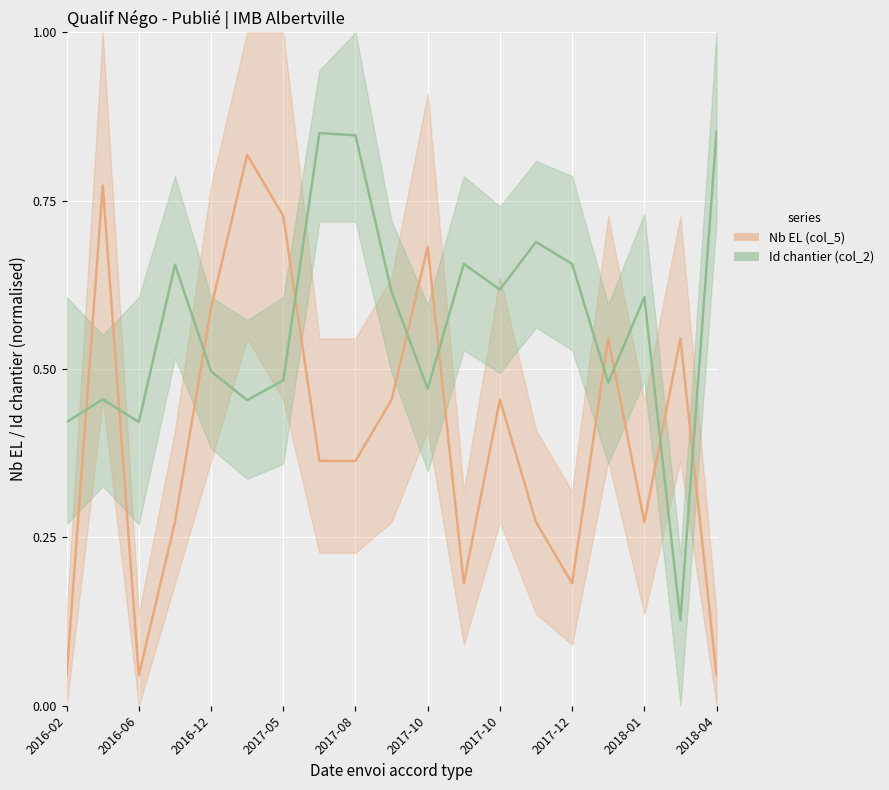

After their last crossing, which series has the higher values: Id chantier (col_2) or Nb EL (col_5)?

Id chantier (col_2)